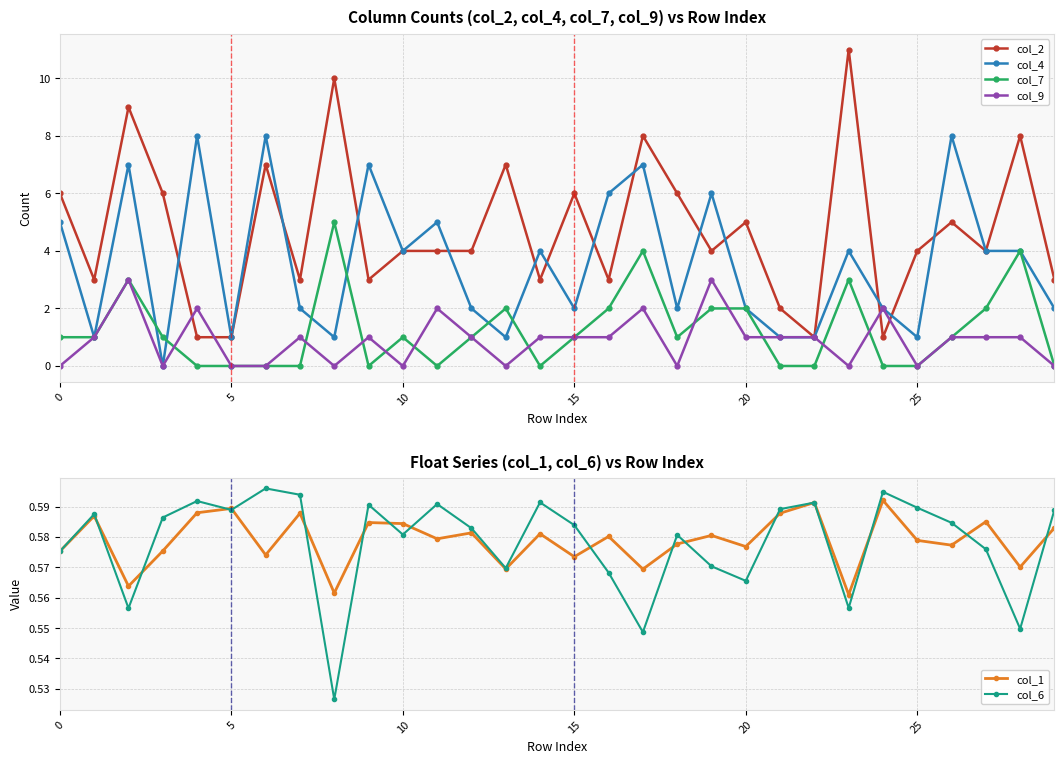

True or false: col_1 and col_7 intersect in this chart.

True